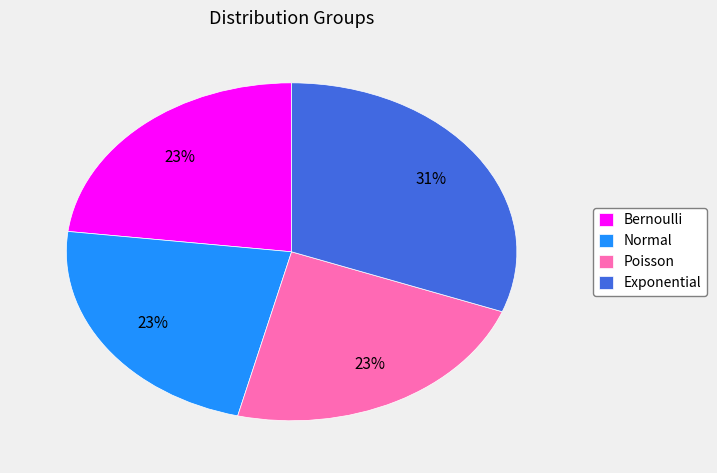

How many segments does this pie chart have?

4